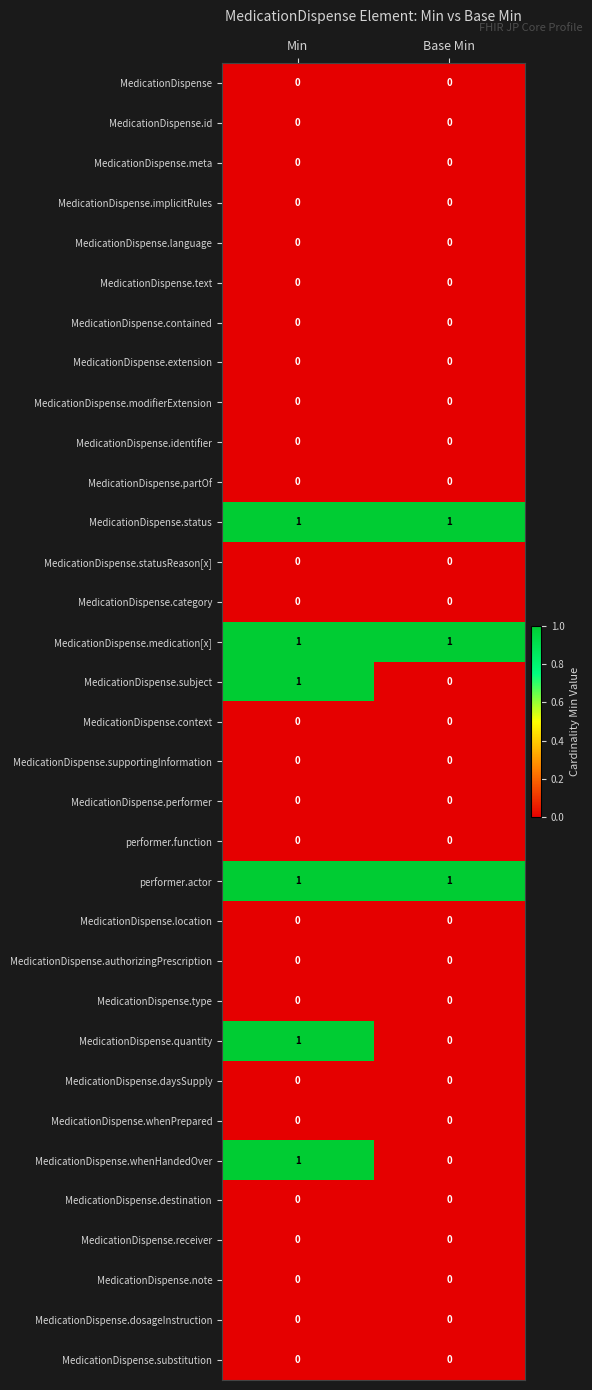

Is the value of MedicationDispense.context at Base Min greater than the value of MedicationDispense.whenHandedOver at Min?

No